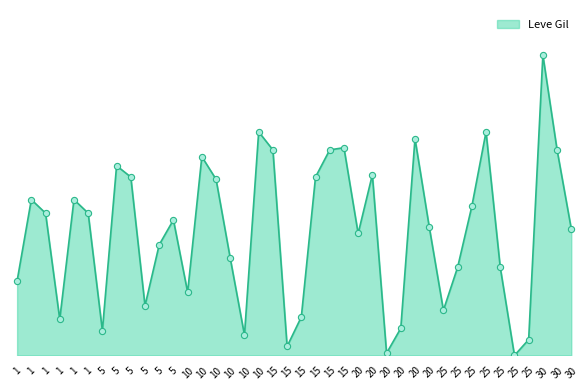

What is the change in value from 20 to 20?

+160